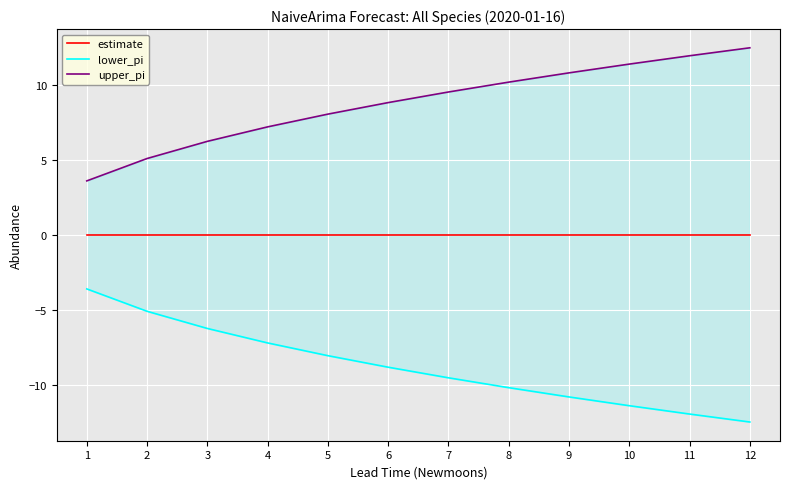

At which category does the chart reach its minimum across all series?

12